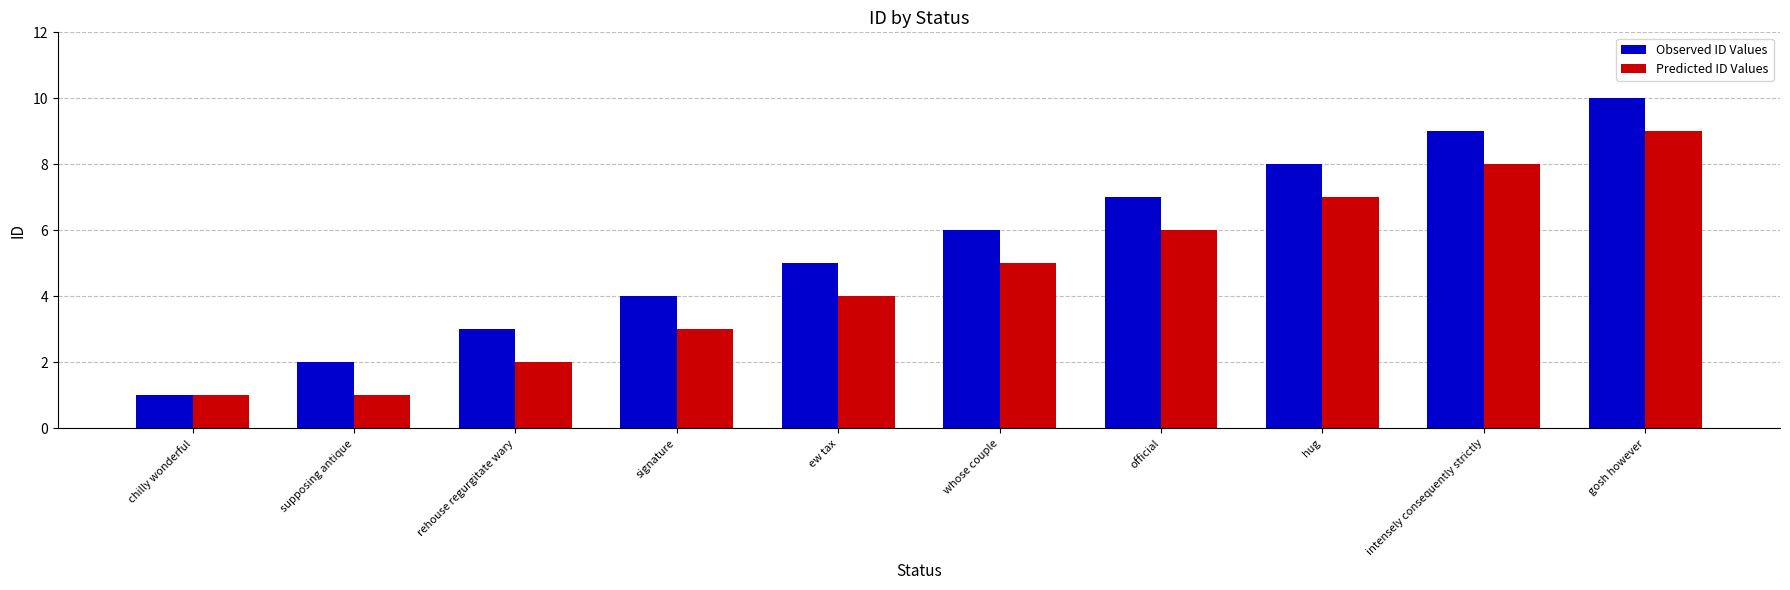

At which category is the sum across all series the highest?

gosh however